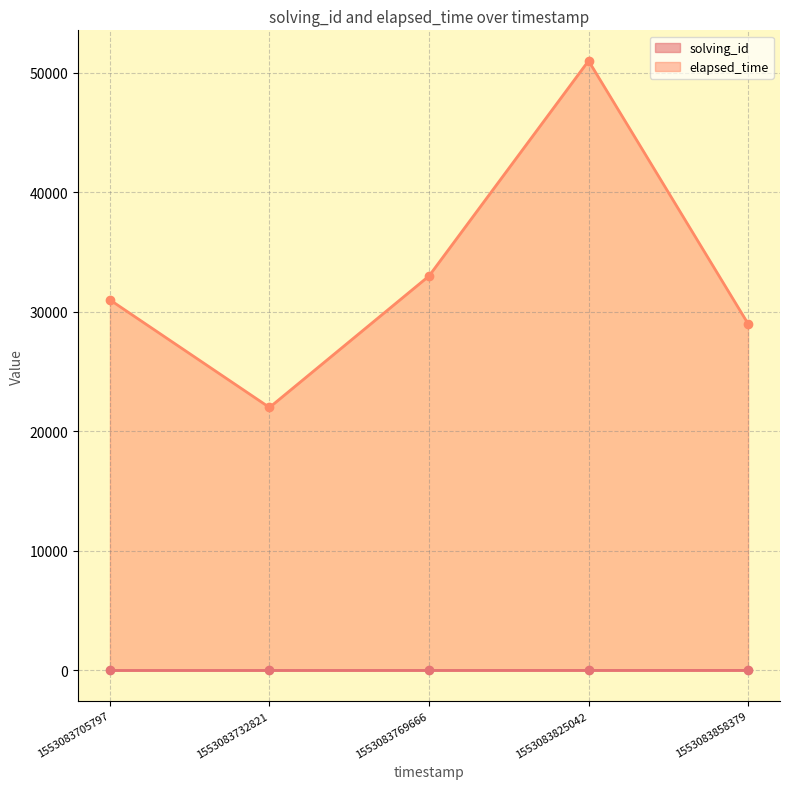

Reading left to right, extract all data points from this chart.

solving_id: 1	2	3	4	5
elapsed_time: 31000	22000	33000	51000	29000